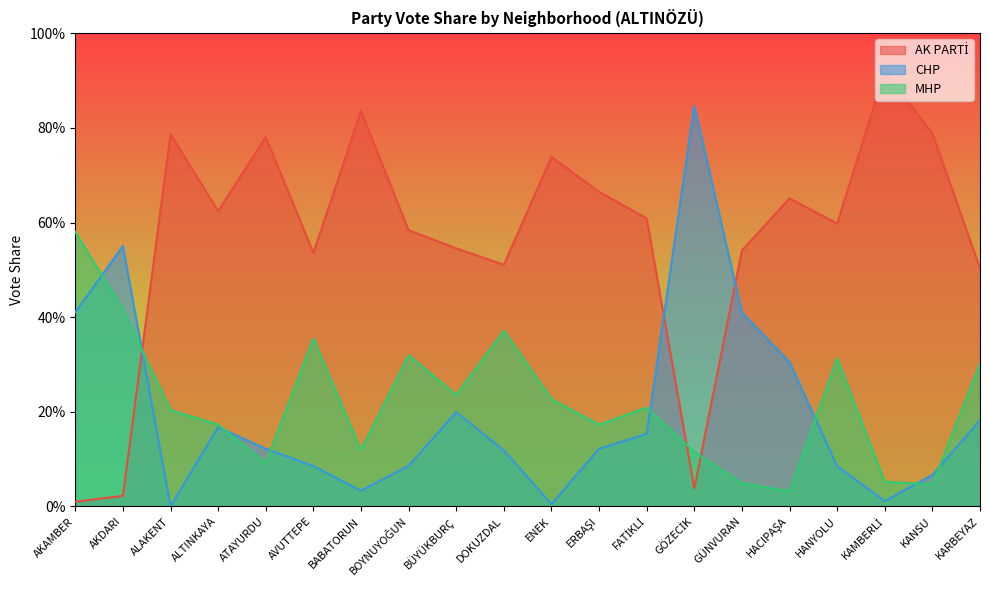

Reading left to right, transcribe all the data shown in this chart.

AK PARTİ: AKAMBER=0.0	AKDARI=0.0	ALAKENT=0.8	ALTINKAYA=0.6	ATAYURDU=0.8	AVUTTEPE=0.5	BABATORUN=0.8	BOYNUYOĞUN=0.6	BÜYÜKBURÇ=0.5	DOKUZDAL=0.5	ENEK=0.7	ERBAŞI=0.7	FATİKLİ=0.6	GÖZECİK=0.0	GÜNVURAN=0.5	HACIPAŞA=0.7	HANYOLU=0.6	KAMBERLİ=0.9	KANSU=0.8	KARBEYAZ=0.5
CHP: AKAMBER=0.4	AKDARI=0.6	ALAKENT=0.0	ALTINKAYA=0.2	ATAYURDU=0.1	AVUTTEPE=0.1	BABATORUN=0.0	BOYNUYOĞUN=0.1	BÜYÜKBURÇ=0.2	DOKUZDAL=0.1	ENEK=0.0	ERBAŞI=0.1	FATİKLİ=0.2	GÖZECİK=0.8	GÜNVURAN=0.4	HACIPAŞA=0.3	HANYOLU=0.1	KAMBERLİ=0.0	KANSU=0.1	KARBEYAZ=0.2
MHP: AKAMBER=0.6	AKDARI=0.4	ALAKENT=0.2	ALTINKAYA=0.2	ATAYURDU=0.1	AVUTTEPE=0.4	BABATORUN=0.1	BOYNUYOĞUN=0.3	BÜYÜKBURÇ=0.2	DOKUZDAL=0.4	ENEK=0.2	ERBAŞI=0.2	FATİKLİ=0.2	GÖZECİK=0.1	GÜNVURAN=0.0	HACIPAŞA=0.0	HANYOLU=0.3	KAMBERLİ=0.1	KANSU=0.0	KARBEYAZ=0.3